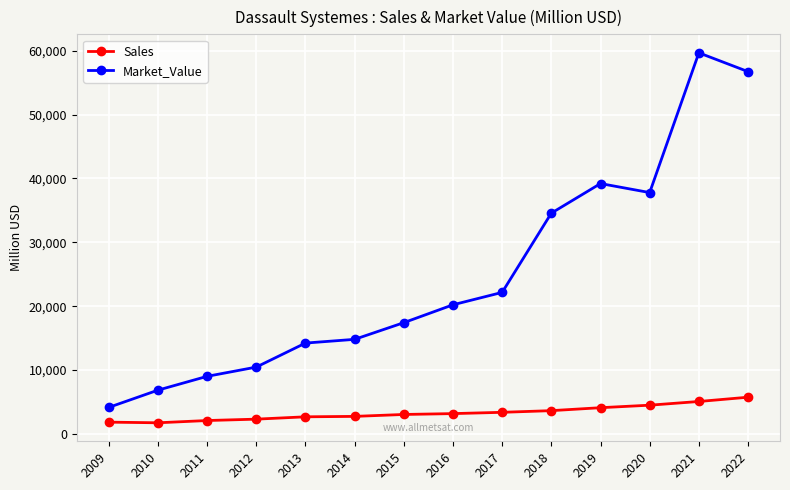

What is the difference between the highest and lowest values at 2009?

2310